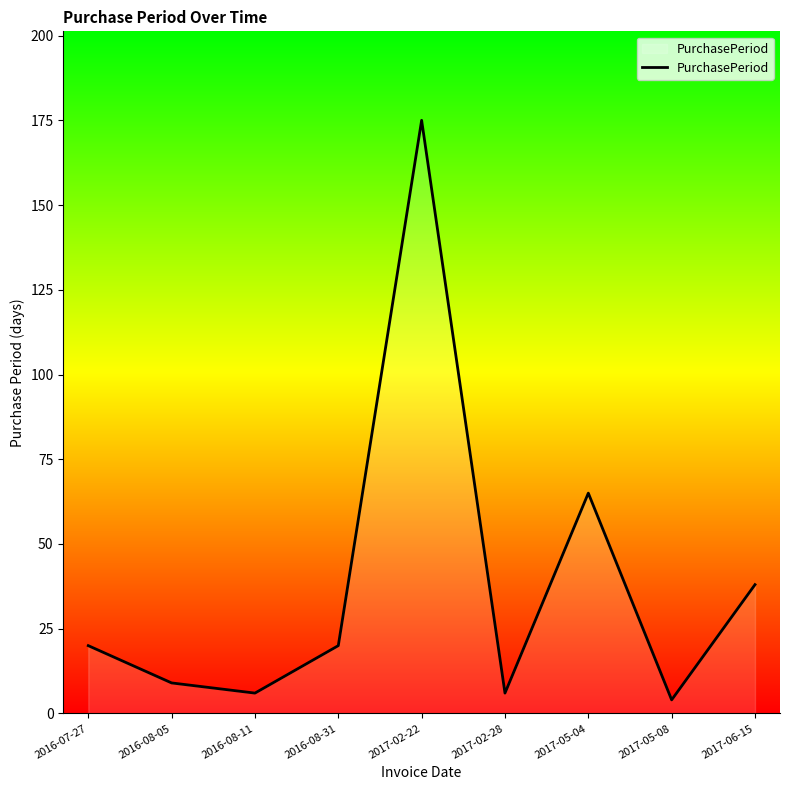

Does the chart display data point markers on the line(s)?

No